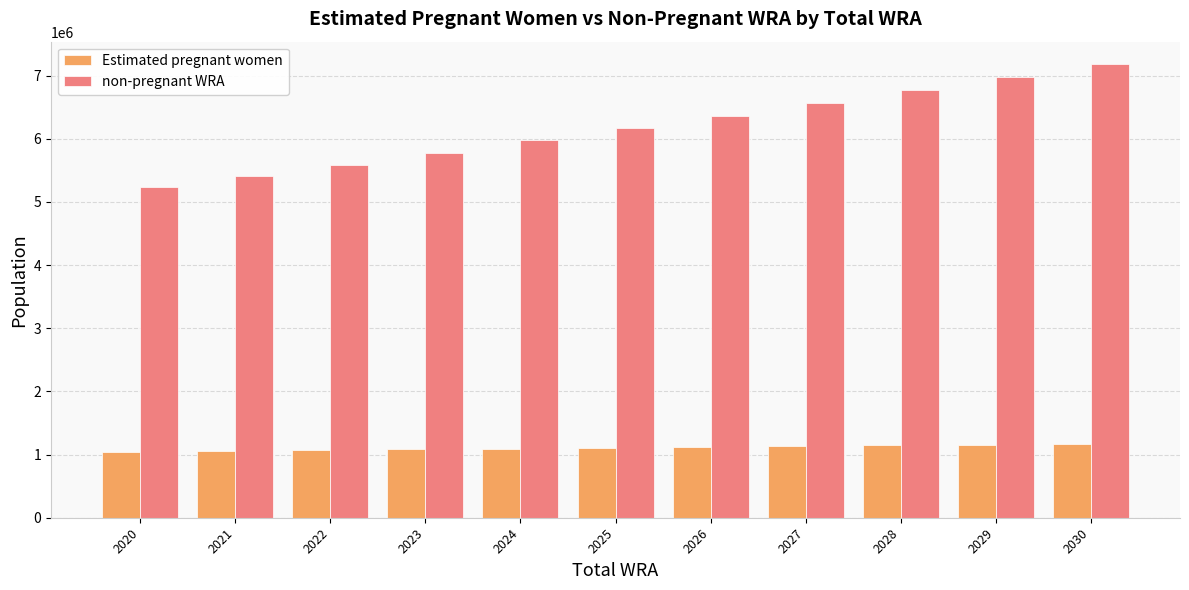

What are all the series names shown in the legend?

Estimated pregnant women, non-pregnant WRA